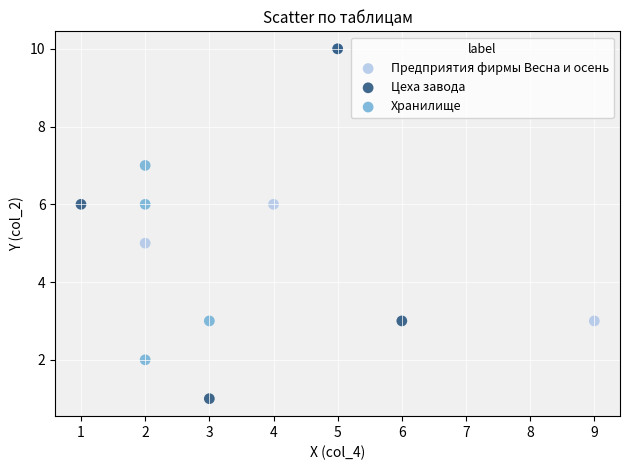

Which series contains the lowest Y value?

Цеха завода